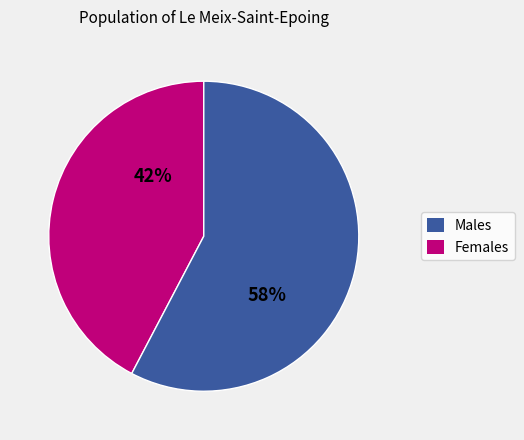

How many slices are in this pie chart?

2